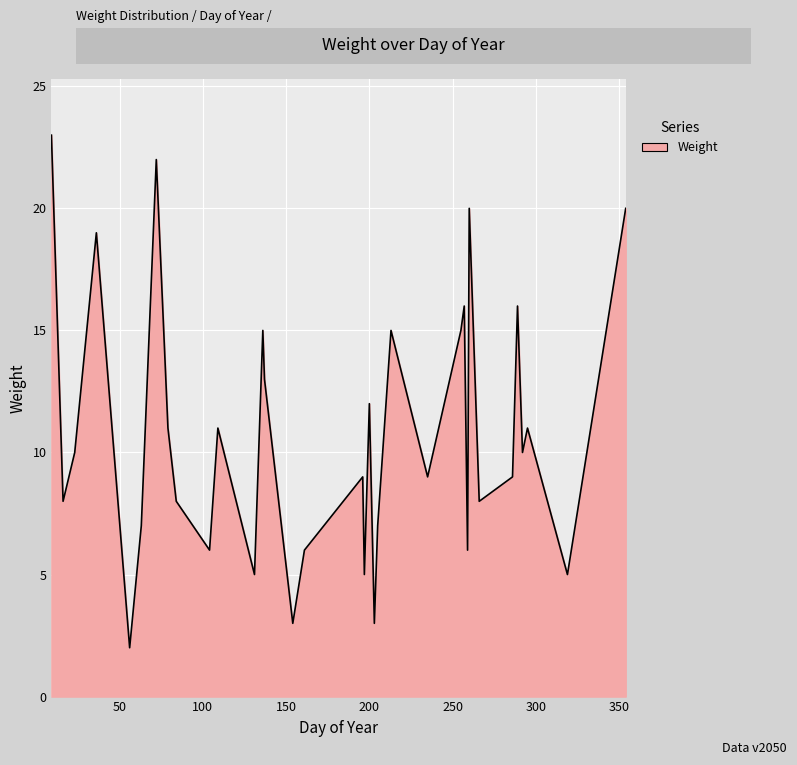

What is the difference between the maximum and minimum values?

21